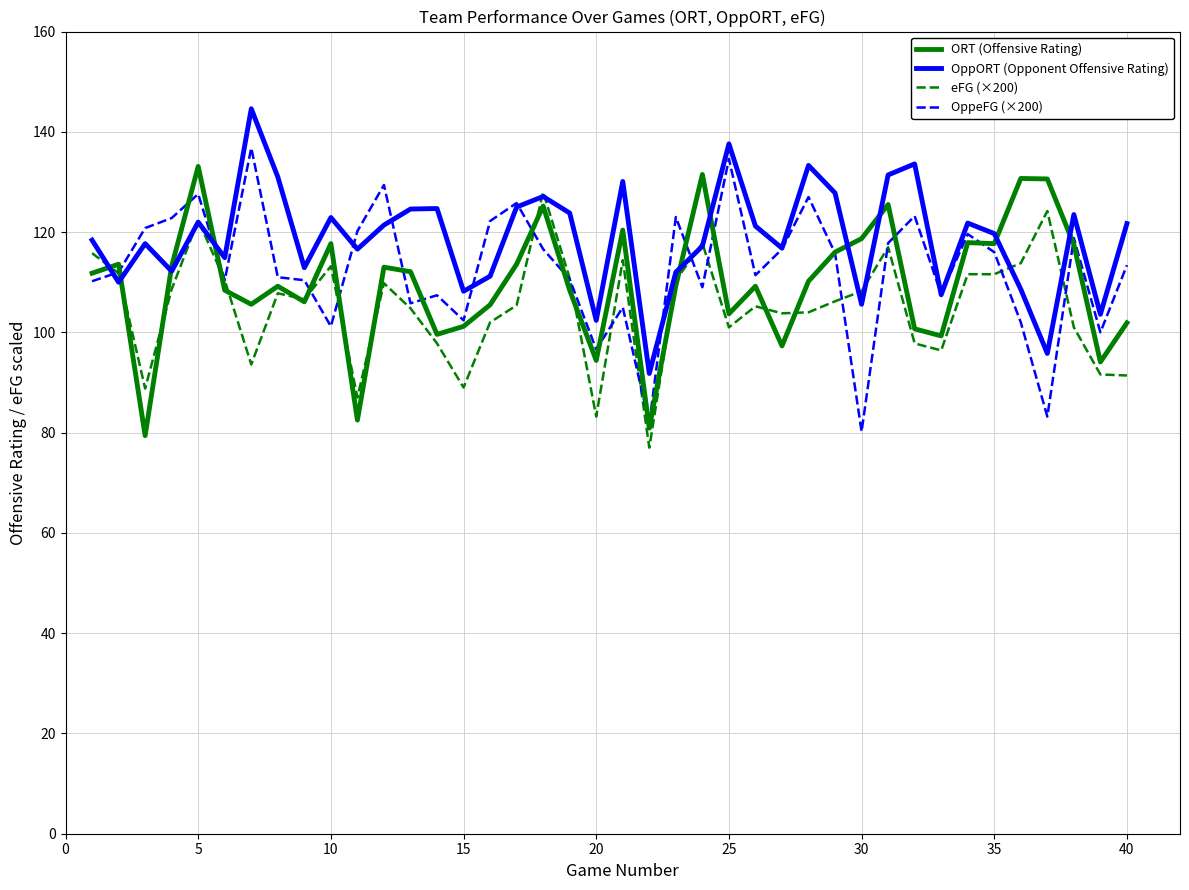

What is the lowest value of the eFG (×200) series?

77.0